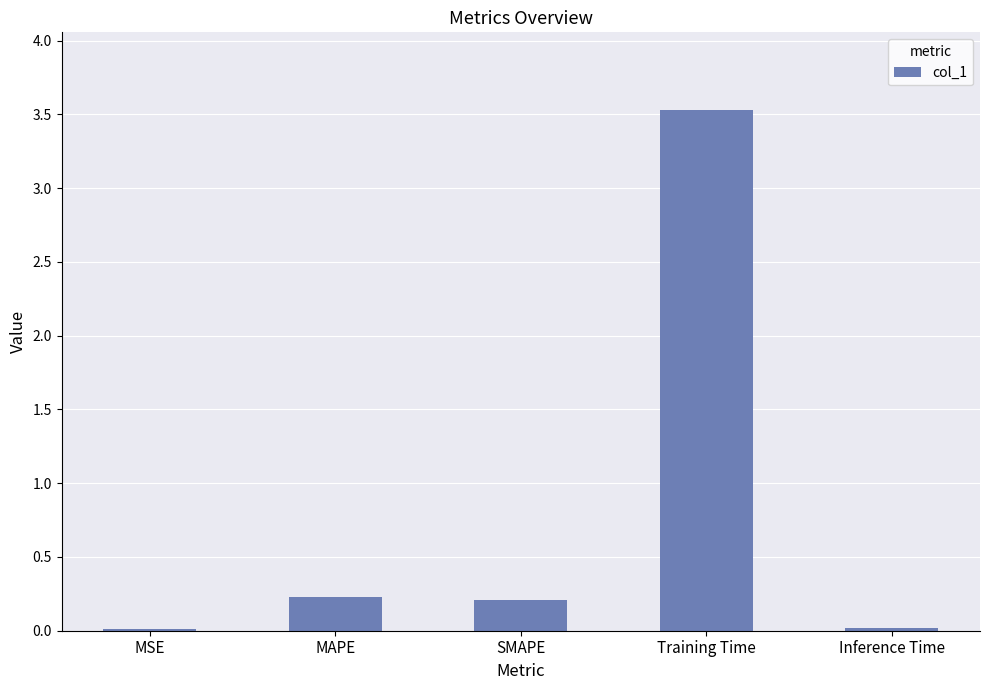

What is the maximum value shown in the chart?

3.5